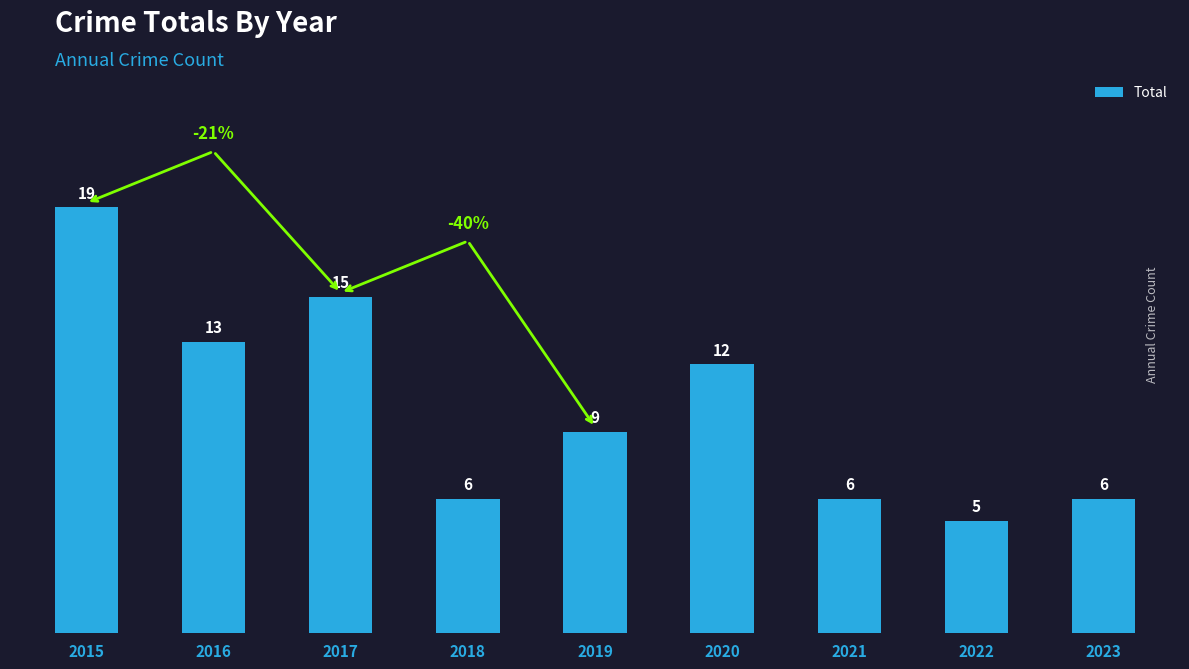

What is the difference between the maximum and minimum values?

14